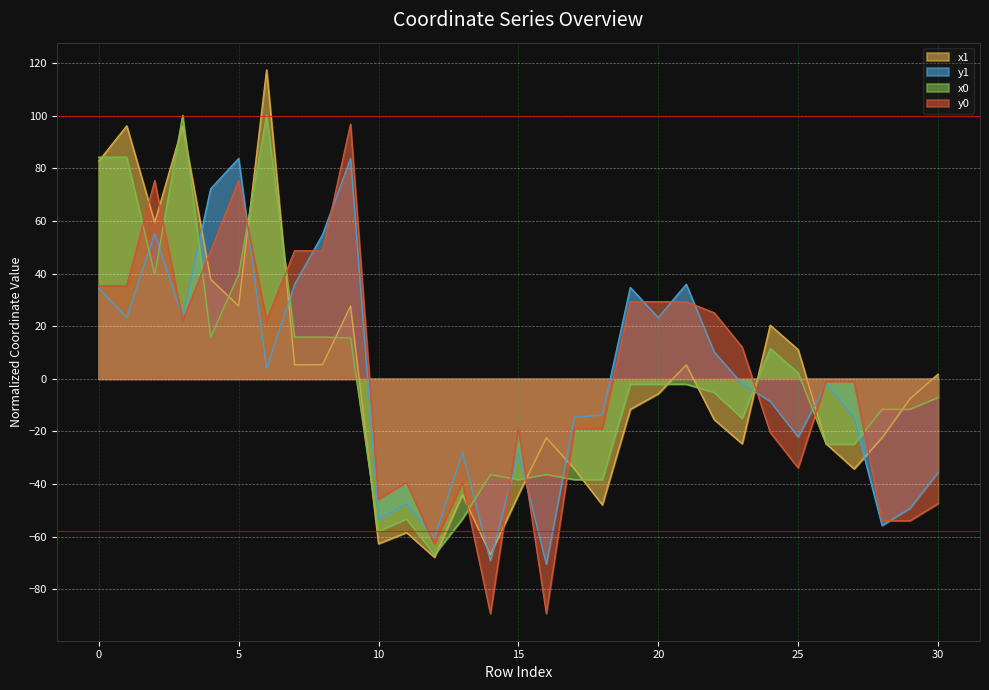

What is the difference between the x1 values at 18 and 19?

36.3